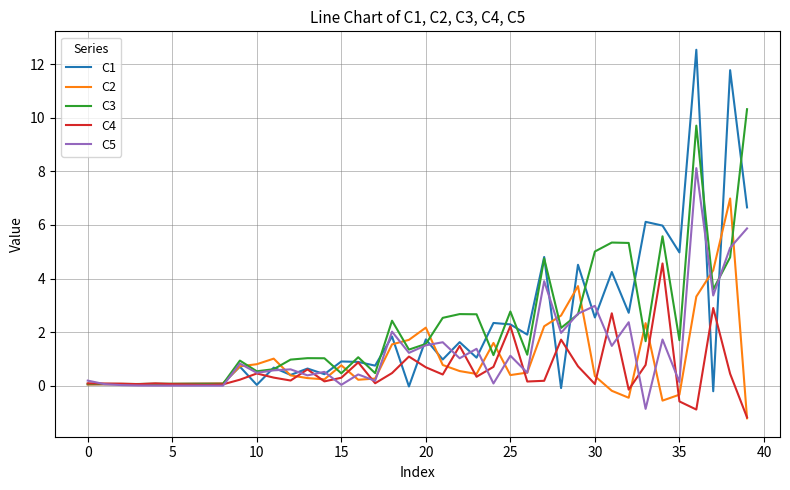

What is the smallest value displayed?

-1.2